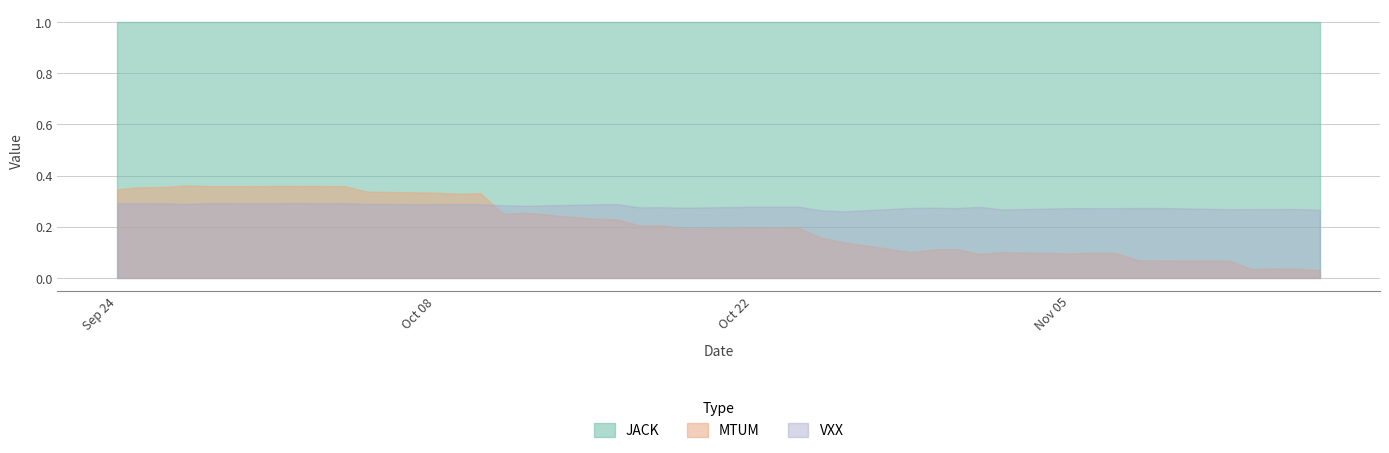

At how many categories does at least one series exceed 0?

40